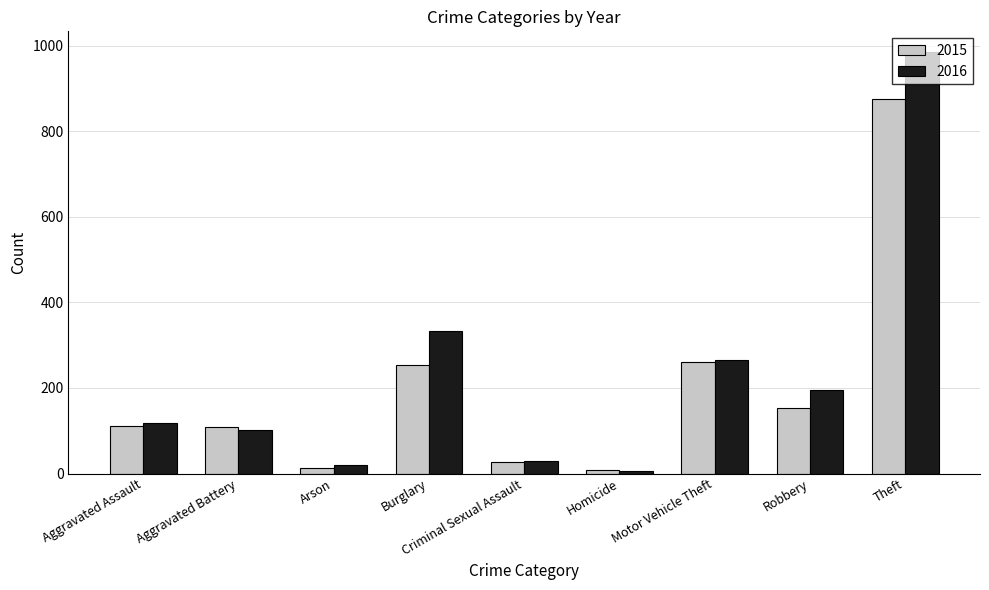

Which series changed the most between Burglary and Motor Vehicle Theft?

2016